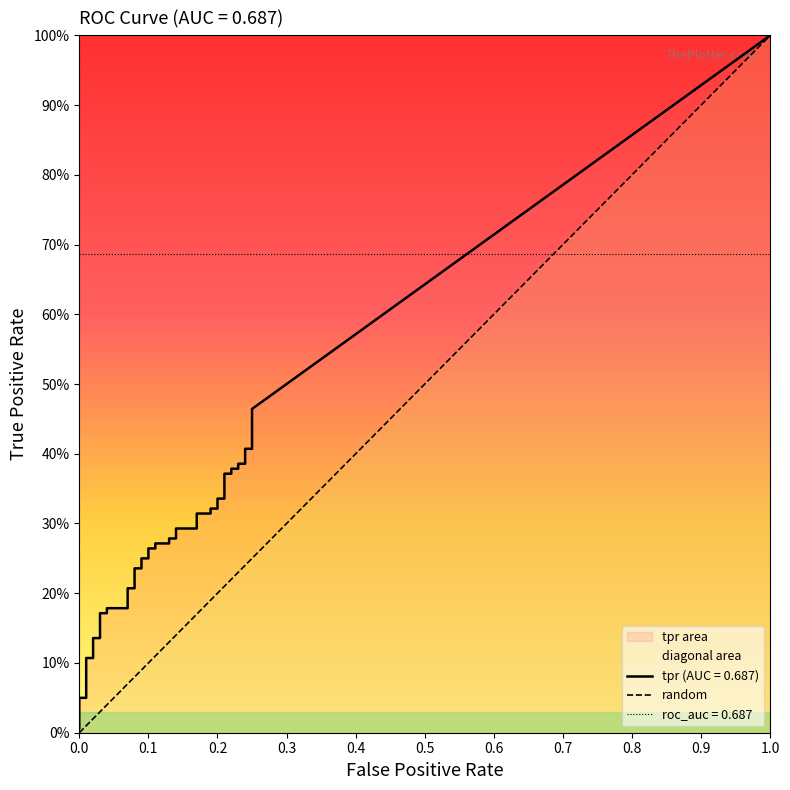

The chart shows a value of 0 at 0.1. True or false?

False